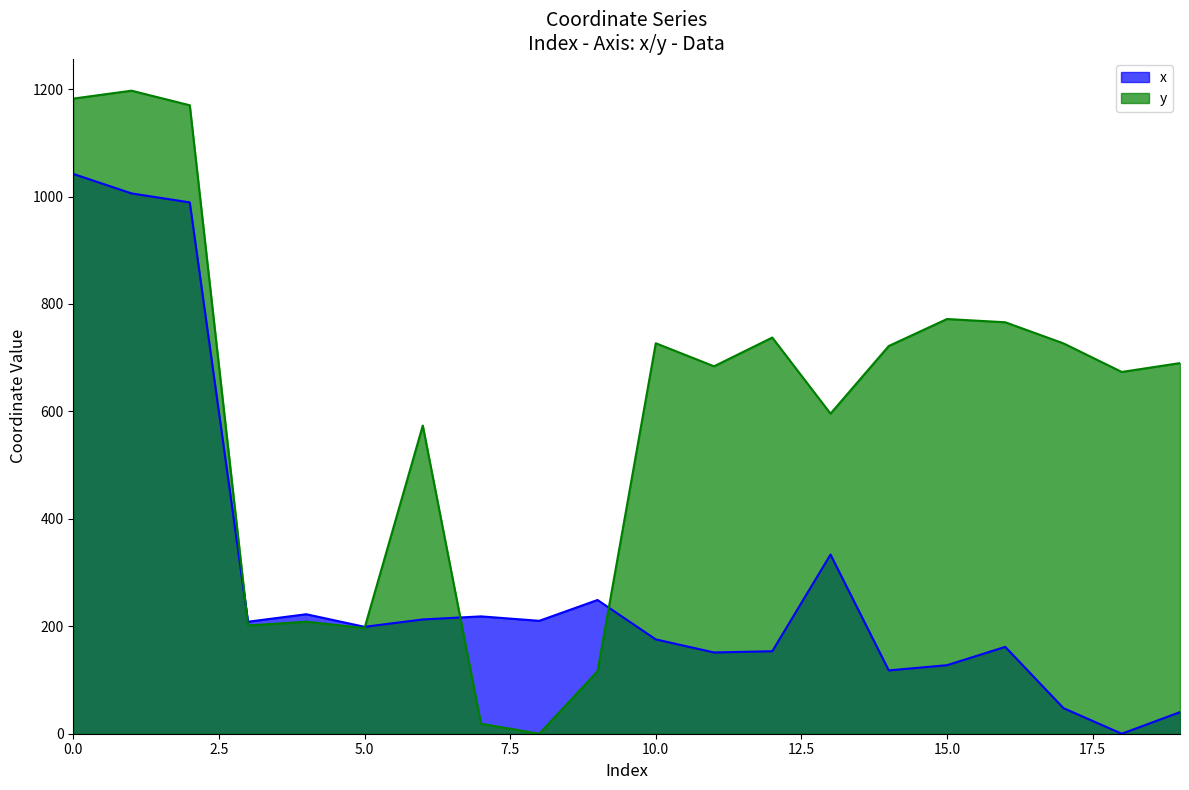

Reading left to right, what are all the values shown in this chart?

x: 1042.1	1005.9	989.1	208.5	222.4	199.0	212.7	218.4	210.2	249.0	175.6	151.3	153.6	333.6	117.9	127.6	161.7	47.6	0.0	40.2
y: 1182.4	1197.1	1170.0	201.5	208.6	196.6	573.7	18.7	0.0	116.4	726.9	684.0	737.5	595.9	721.8	772.0	766.0	726.7	673.5	690.0